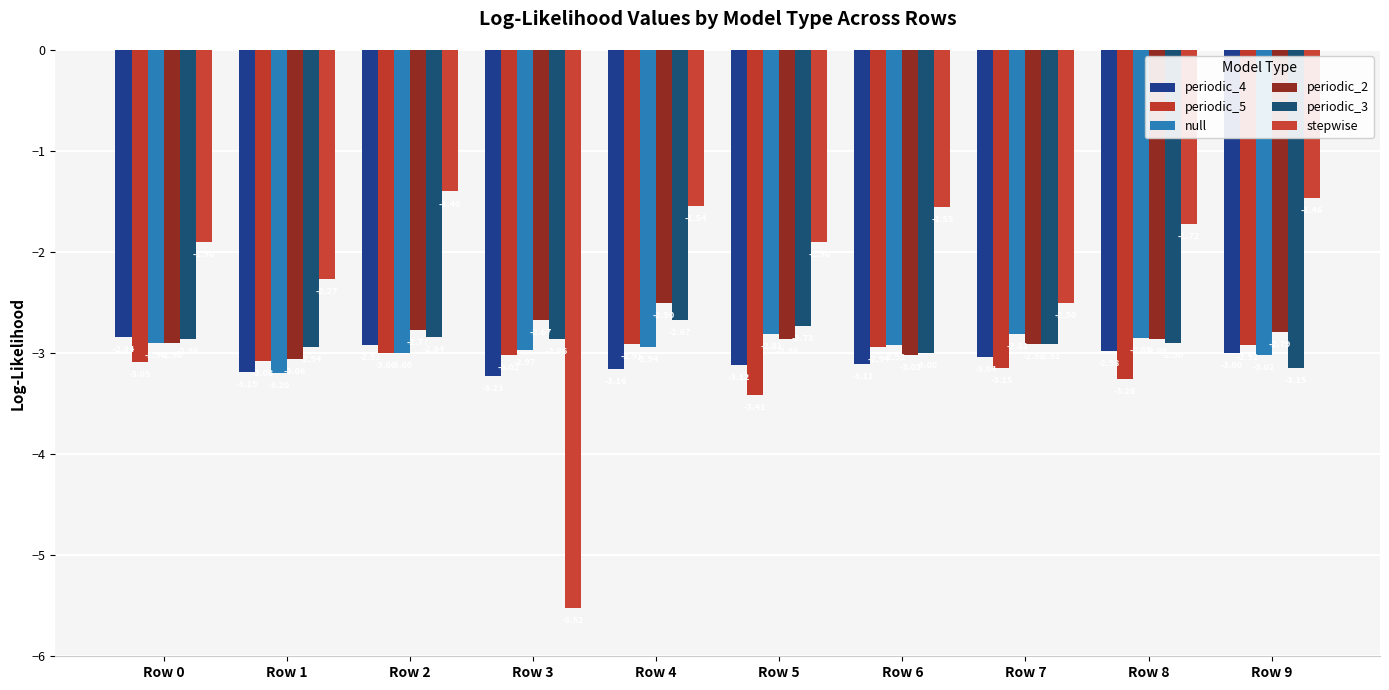

Are the bars horizontal?

No